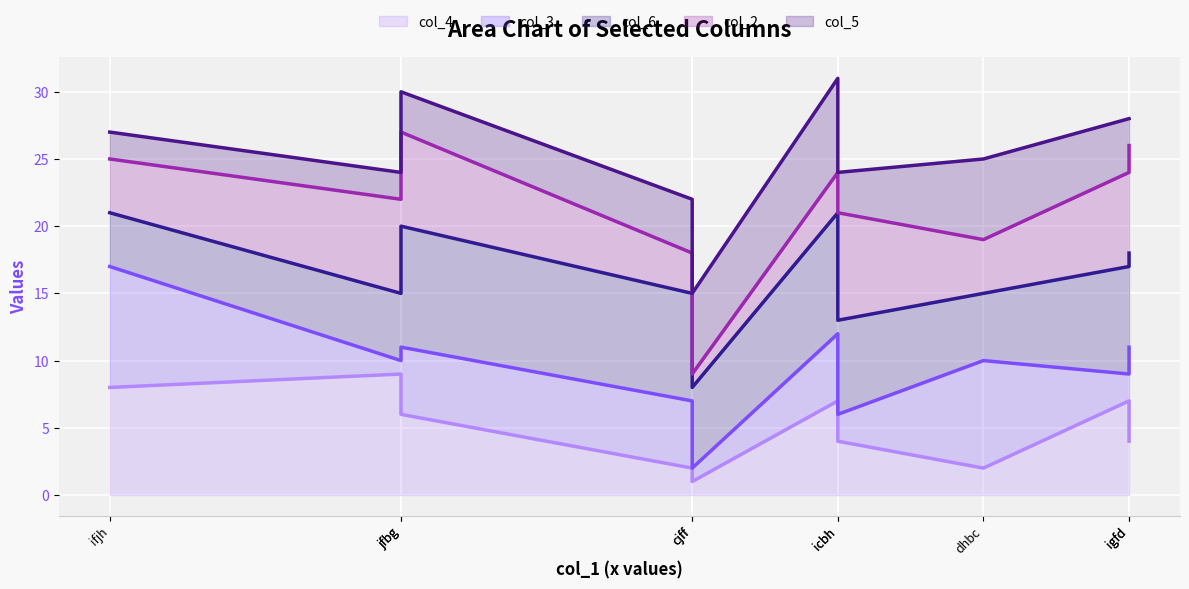

Rank the series at cjff from highest to lowest value.

col_5 line, col_2 line, col_6 line, col_3 line, col_4 line